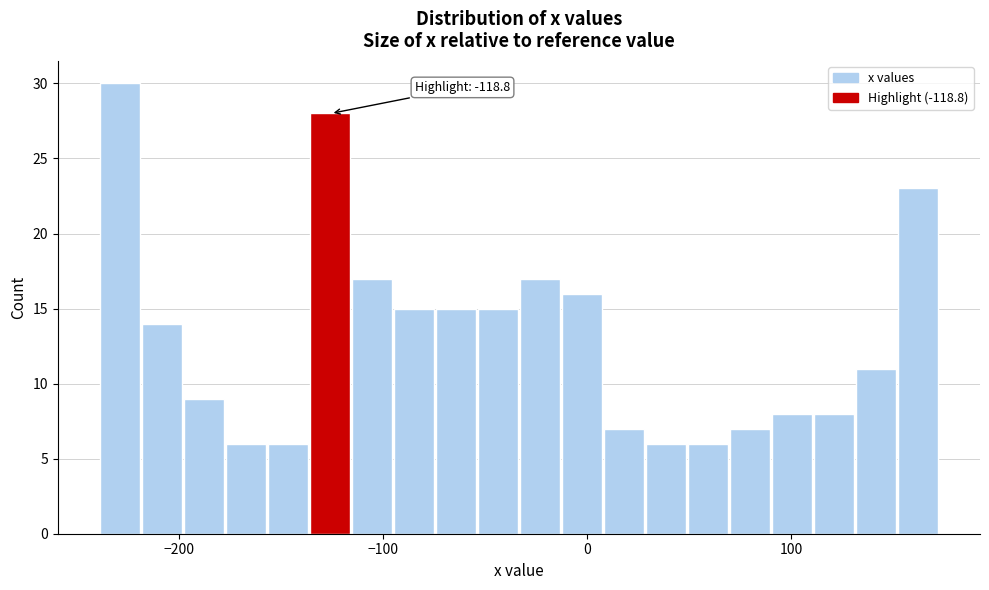

Around what value on the x-axis is the tallest bar? Give the approximate position of its centre, as read against the axis.

-230